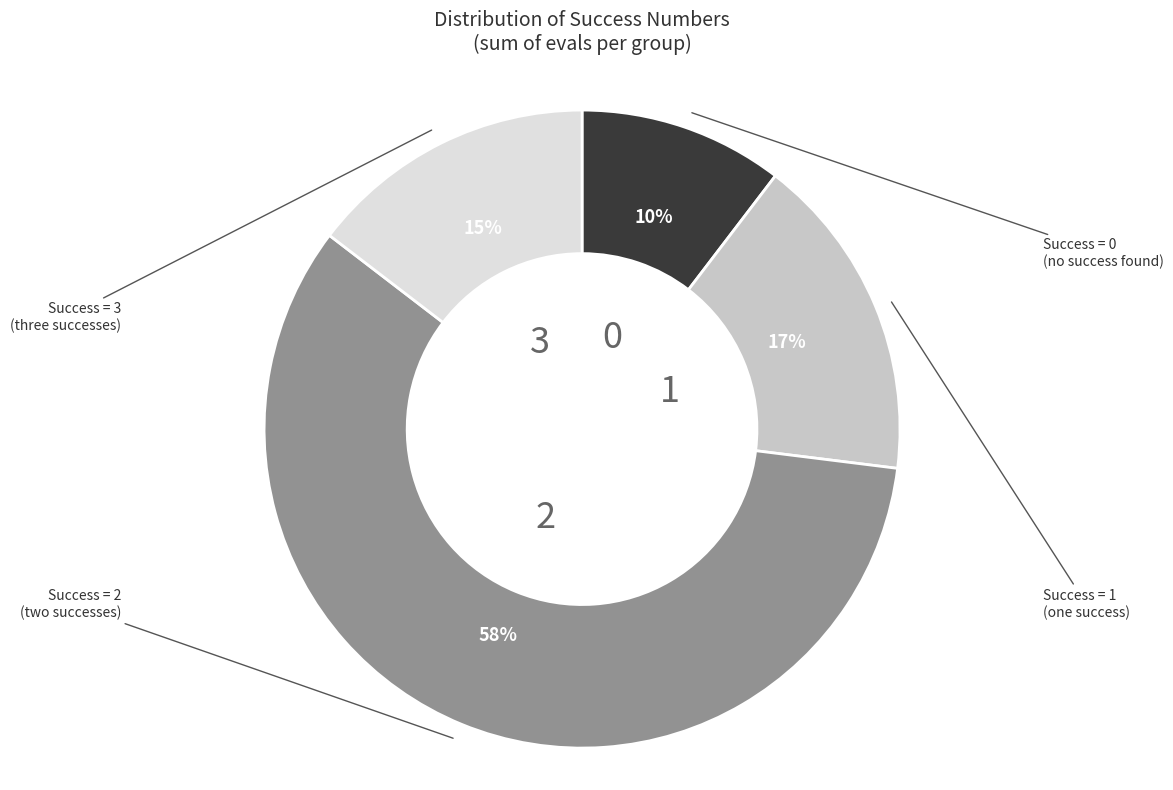

To the nearest percent, what is the difference between the largest and smallest slice percentages?

48%